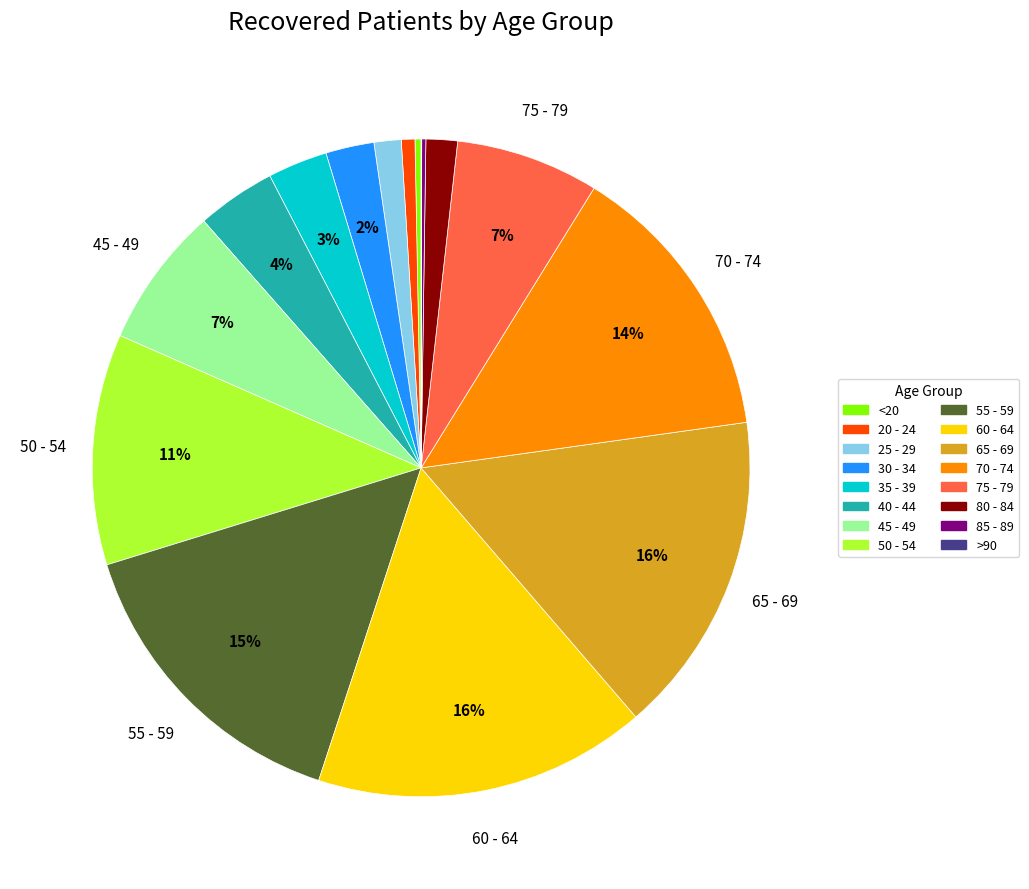

Does 20 - 24 account for over 50% of the chart?

No